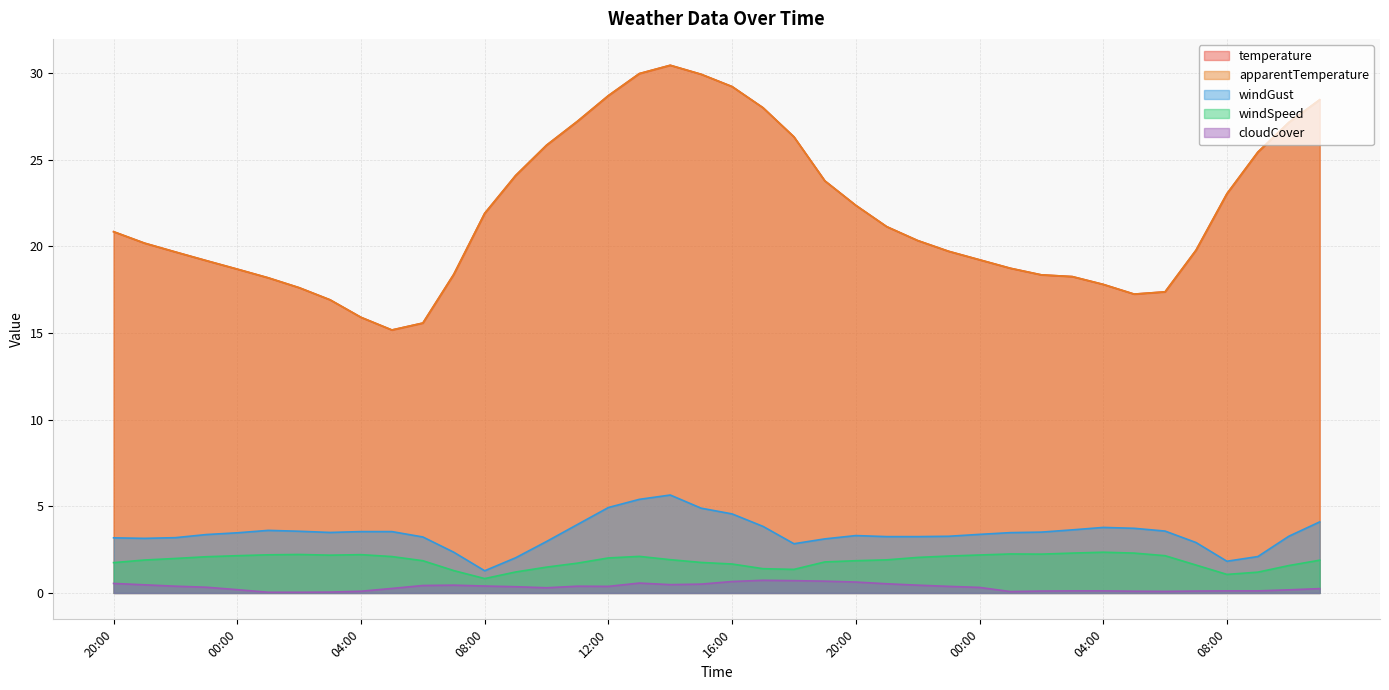

True or false: windGust has more than 1 points higher than both neighbors.

True